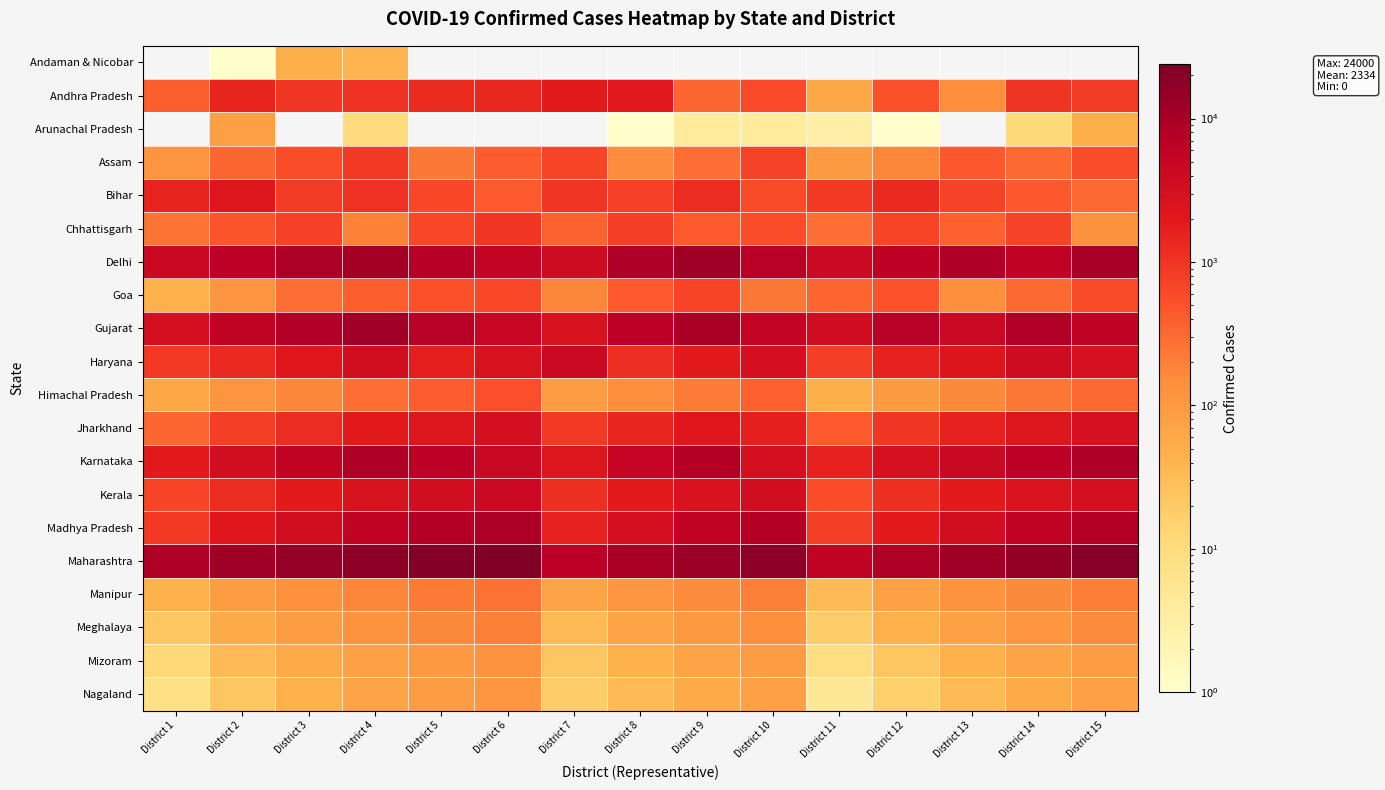

Count the number of categories in the chart.

15